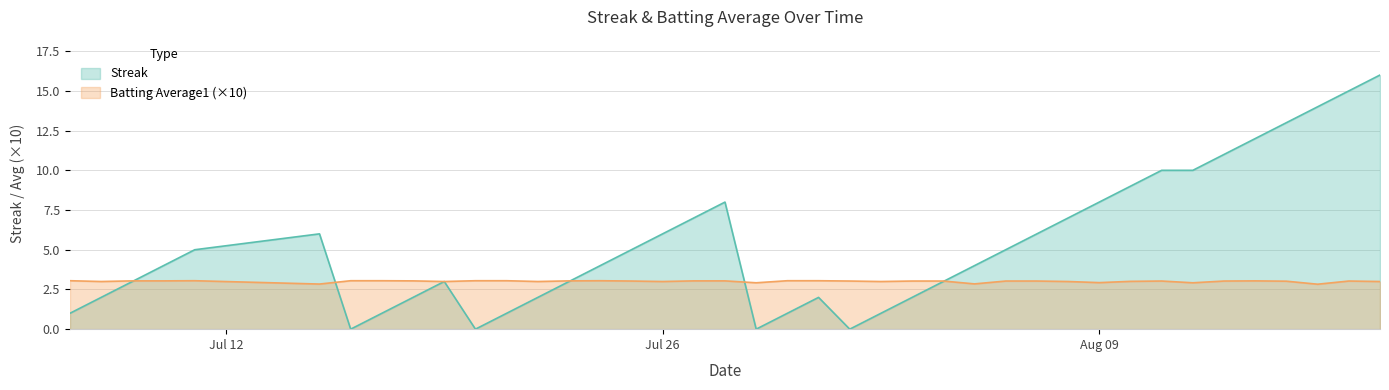

Which series has the widest spread of values?

Streak